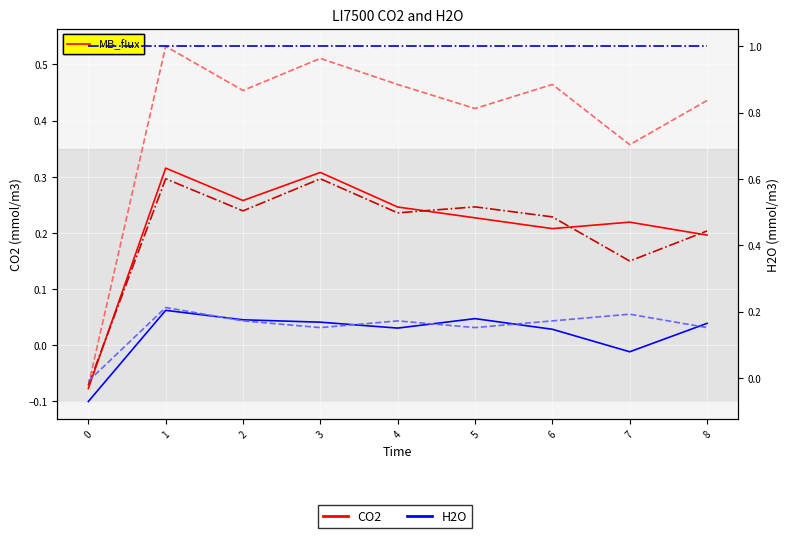

At which category is the sum across all series the highest?

1